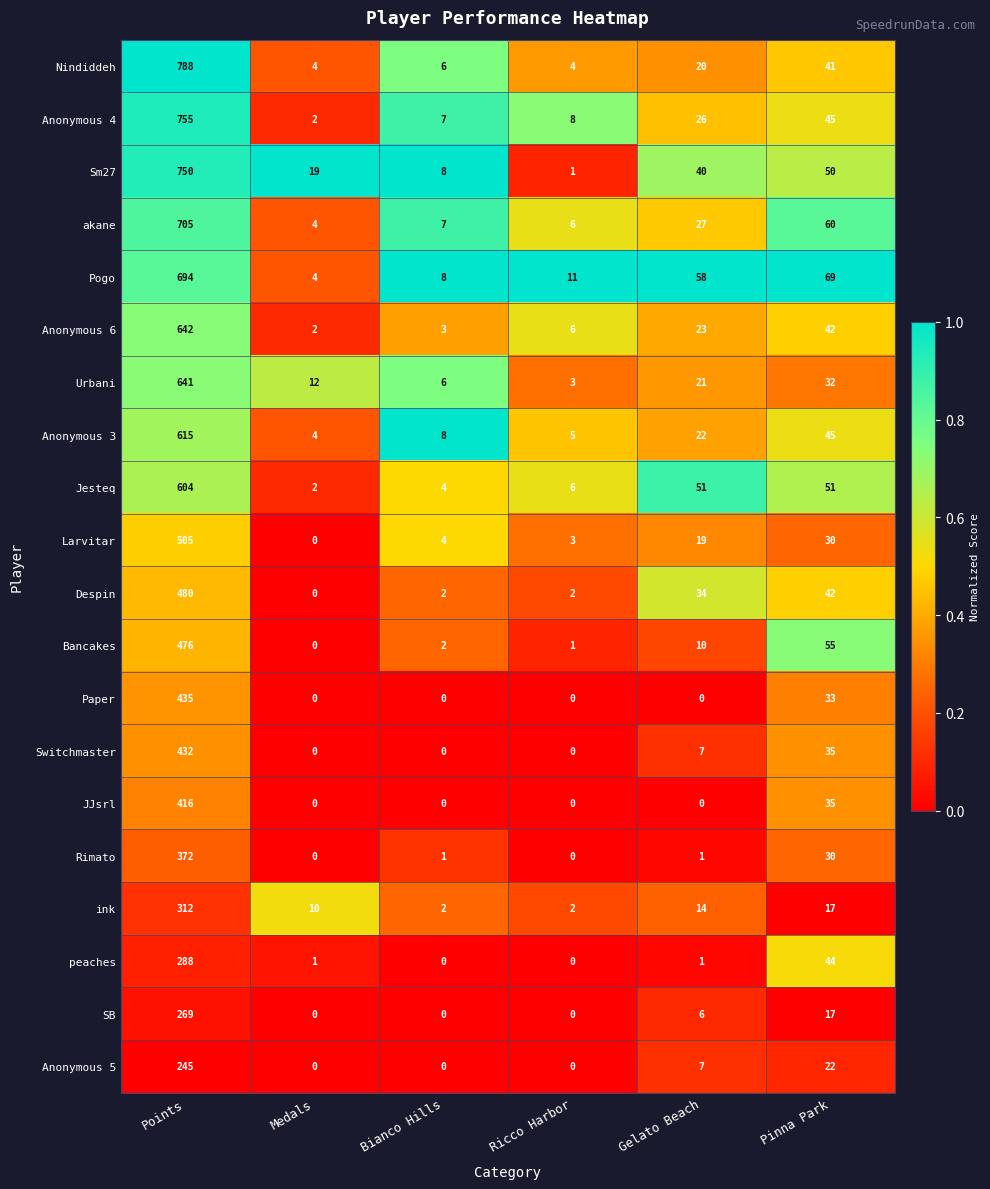

What is the difference between the ink values at Gelato Beach and Medals?

4